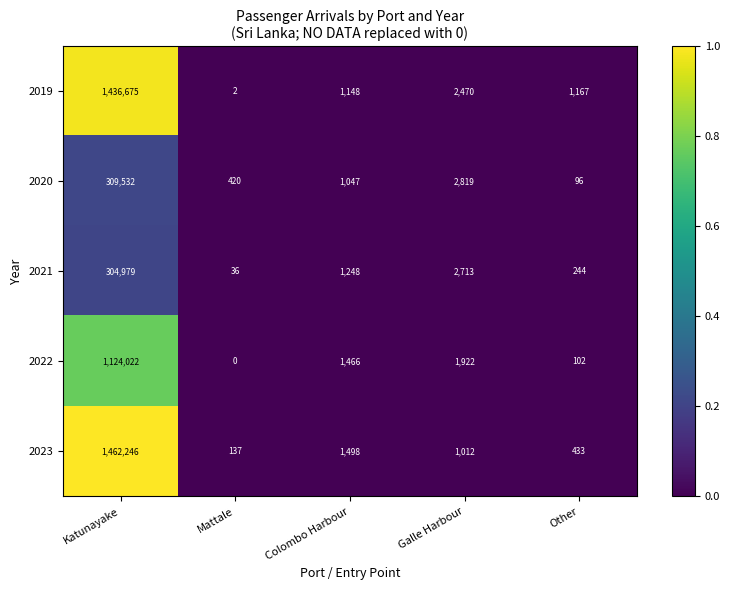

Which series has the largest total across all categories?

2023